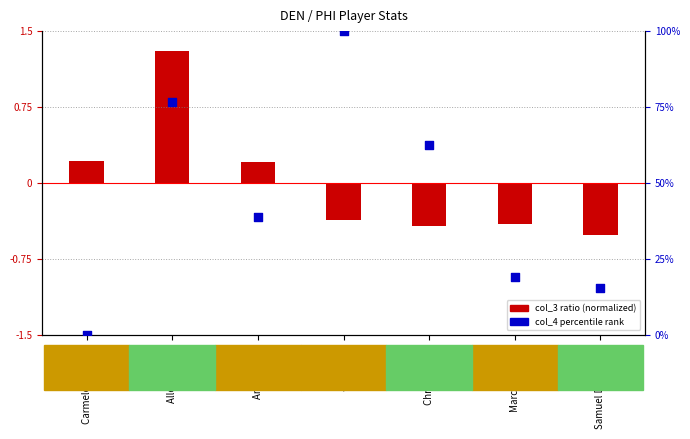

Which series contains the lowest Y value?

col_3 (normalized)